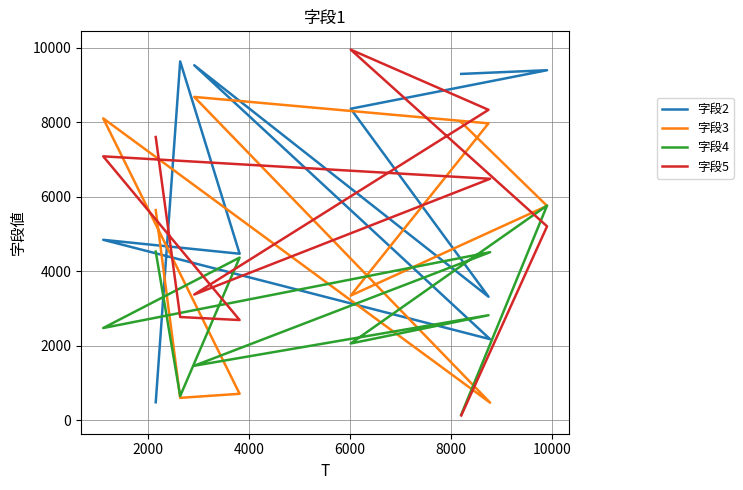

Where do 字段5 and 字段2 first cross each other?

2000 and 4000